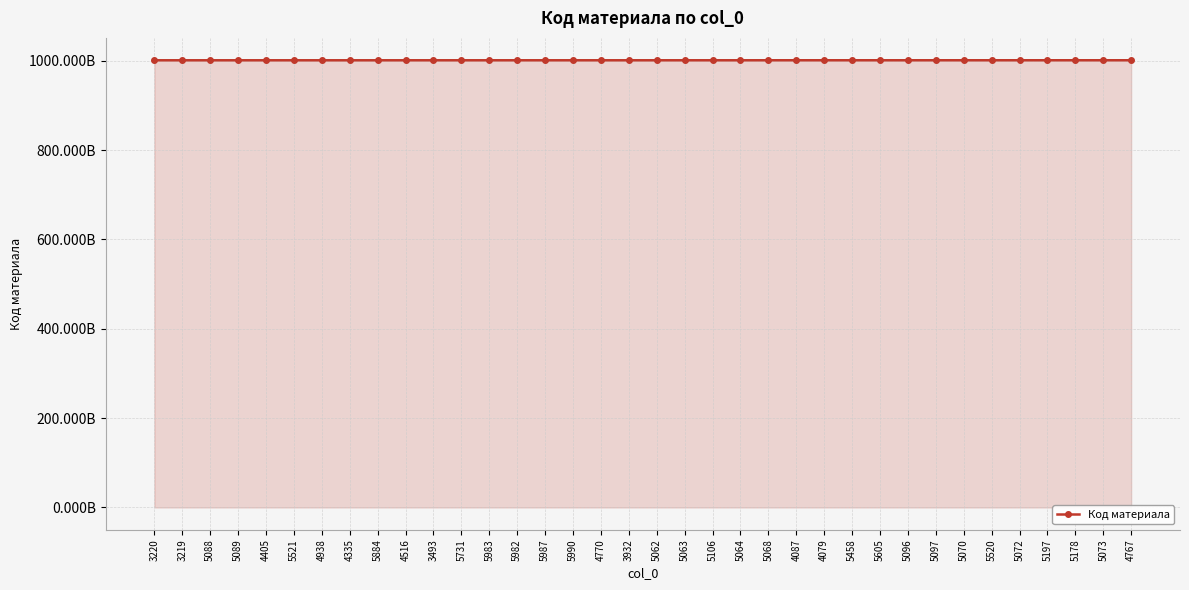

Is this an area chart (filled region under the line)?

Yes